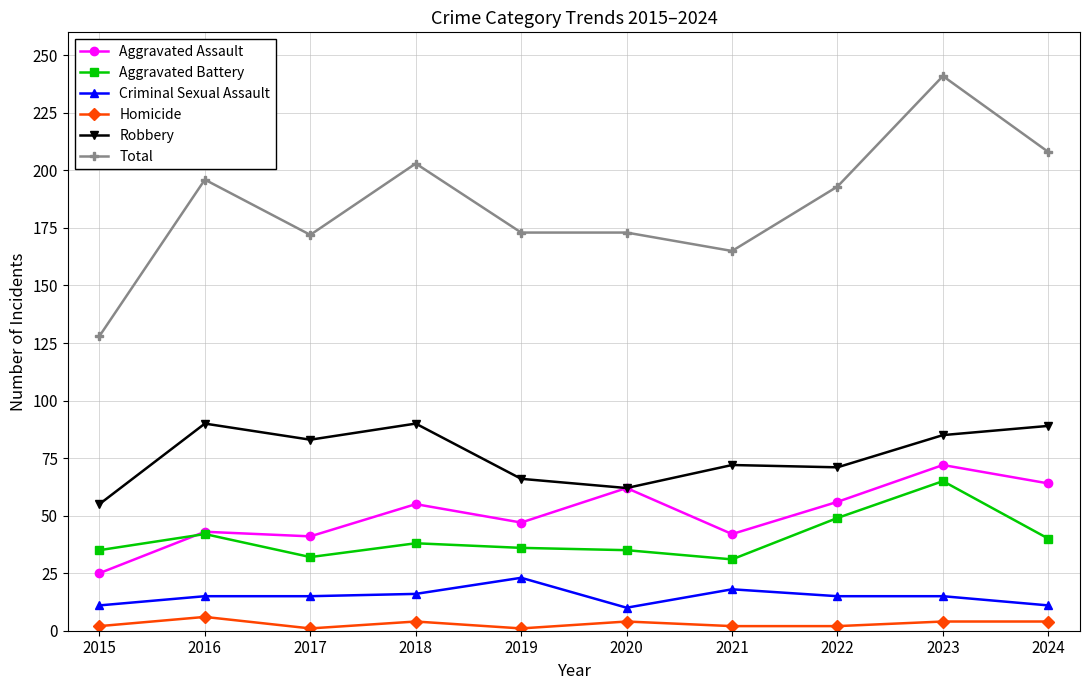

Where is the first local maximum for Aggravated Battery?

2016